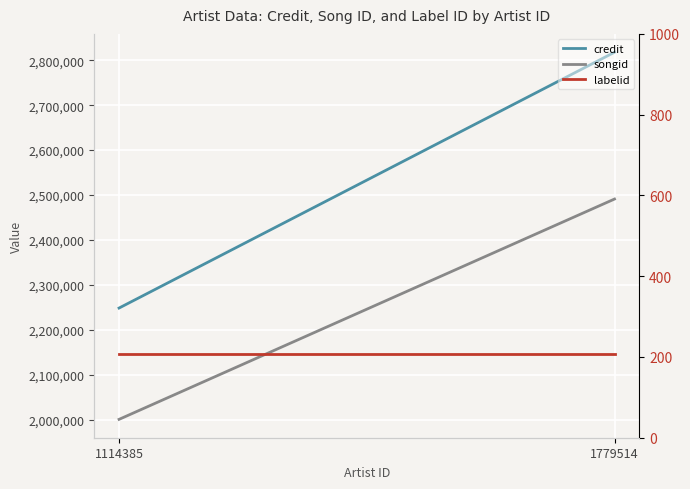

Which category has the lowest value in the credit series?

1114385